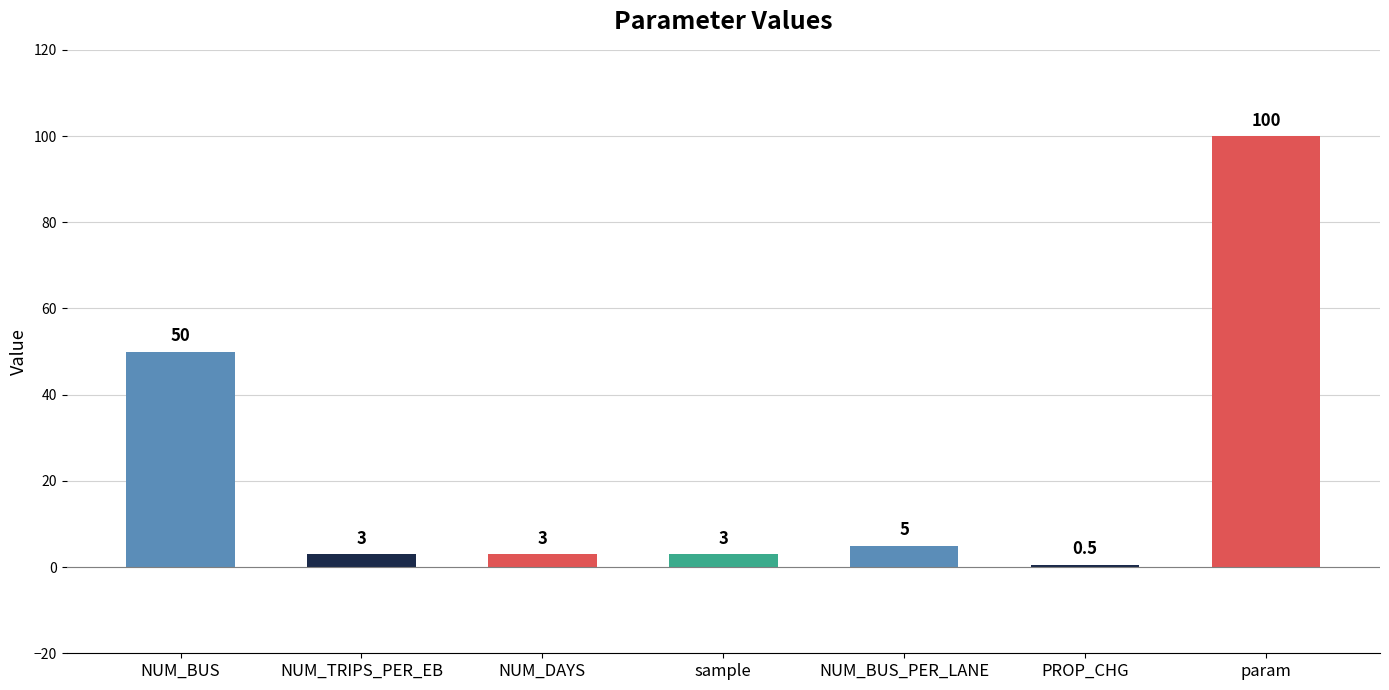

What position from the right is param?

1